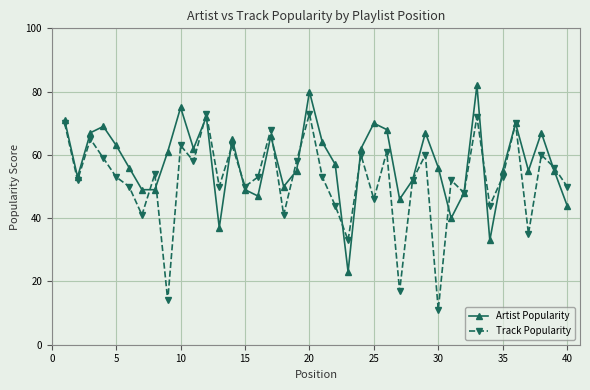

Rank the series by their maximum value, from lowest to highest.

Track Popularity, Artist Popularity